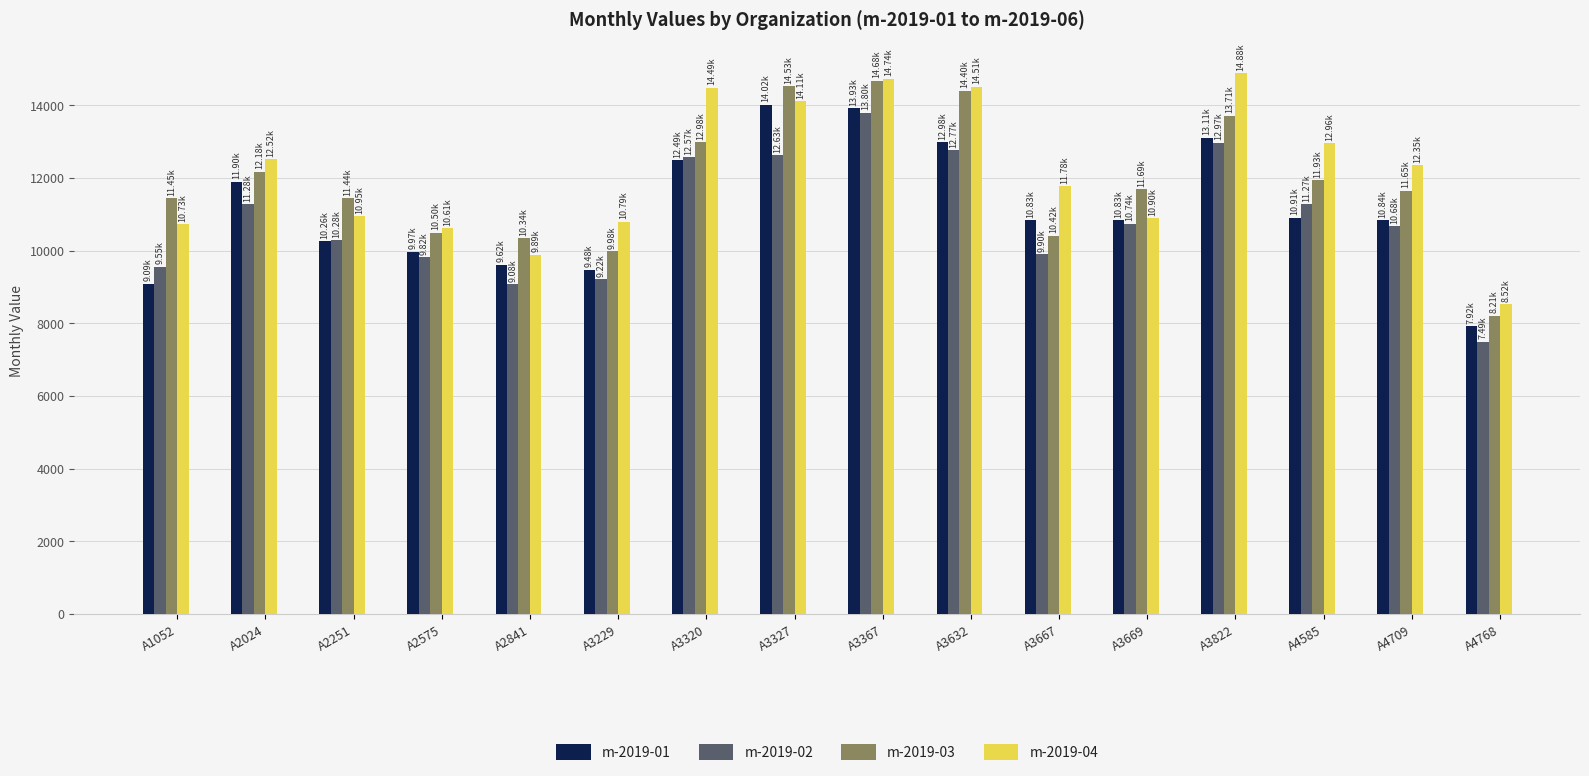

What is the difference between the maximum and minimum values in the m-2019-01 series?

6092.0